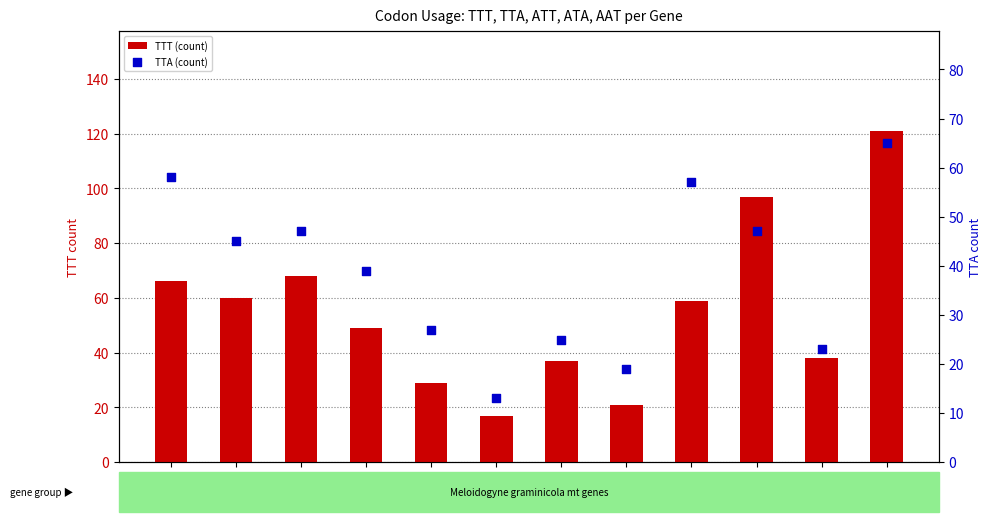

What are all the series names shown in the legend?

TTT (count), TTA (count)